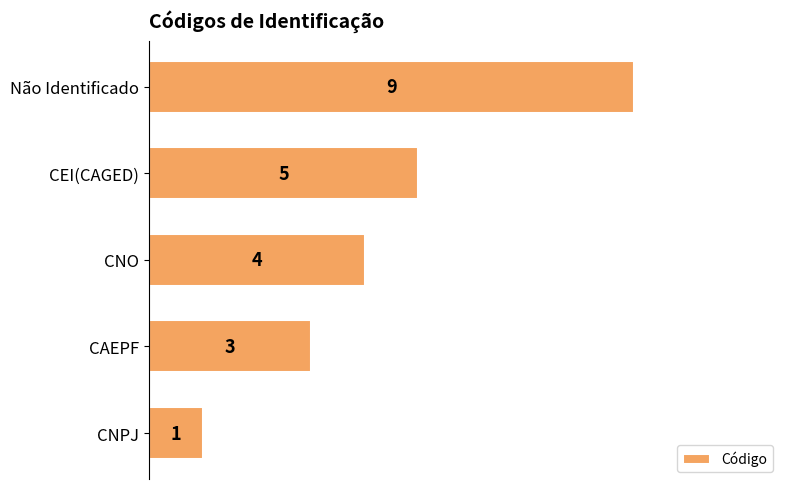

True or false: the data shows 1 at CNPJ.

True